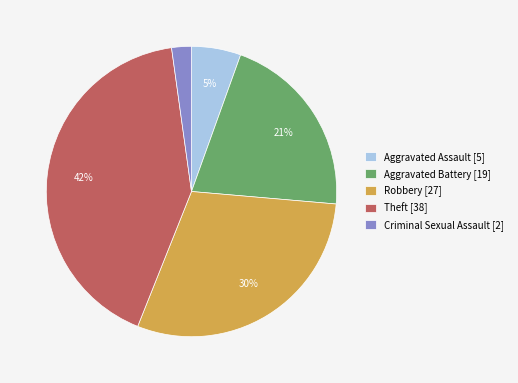

To the nearest percent, what is the average slice percentage?

20%